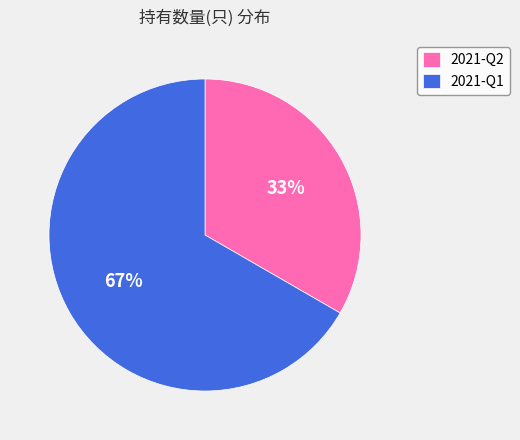

Is it true that 2021-Q1 is 52% of the pie?

False